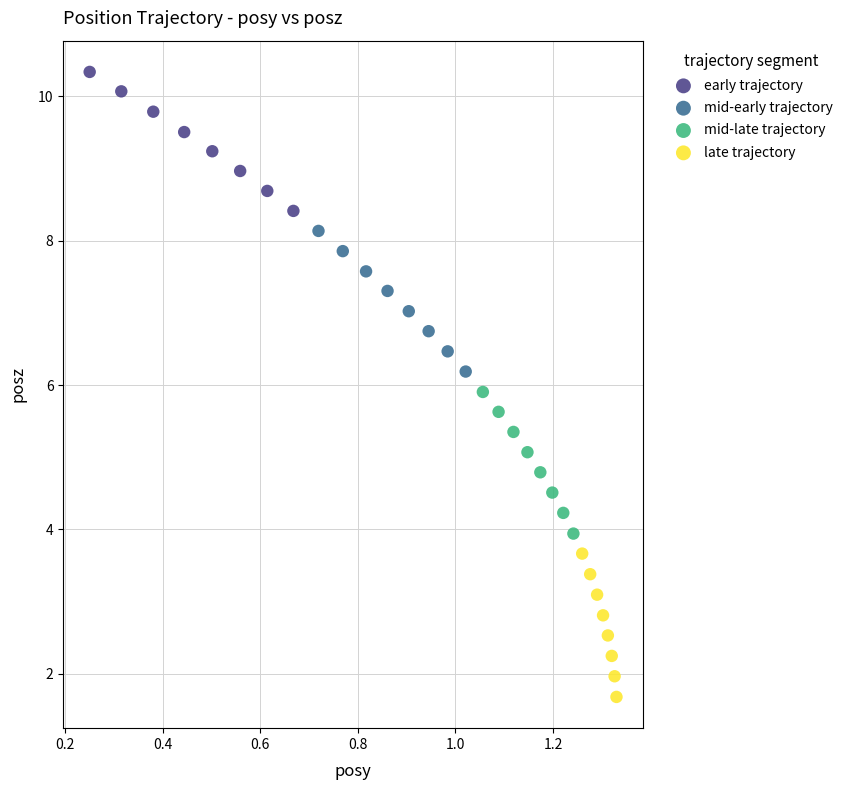

Which series contains the highest Y value?

early trajectory